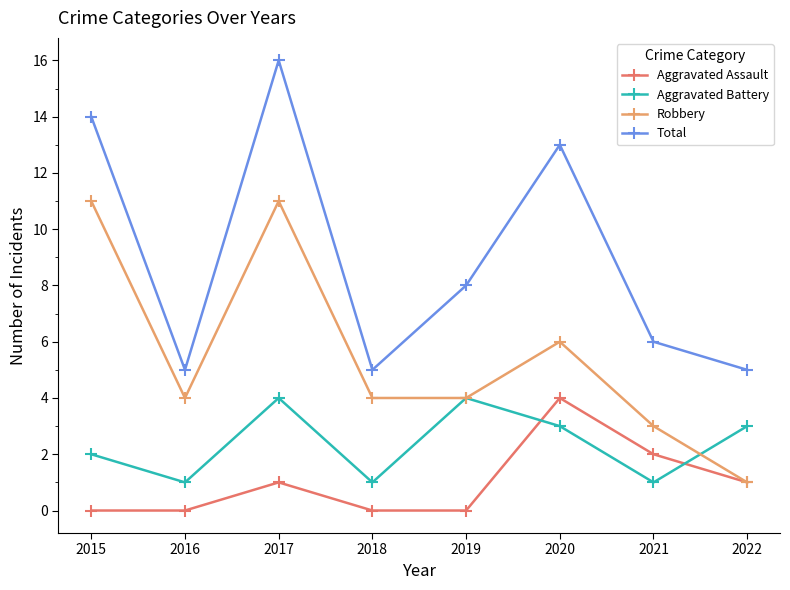

Rank the series at 2015 from lowest to highest value.

Aggravated Assault, Aggravated Battery, Robbery, Total